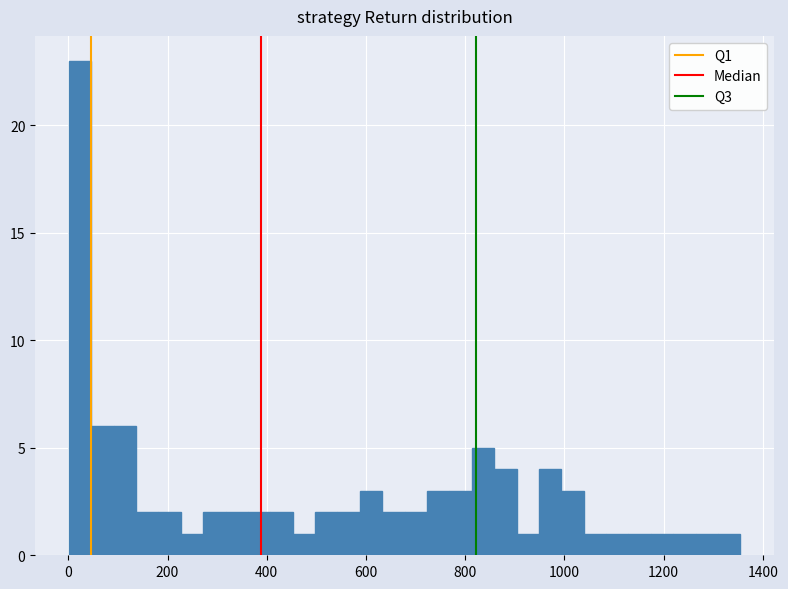

Read against the x-axis, roughly where is the centre of the tallest bar?

20